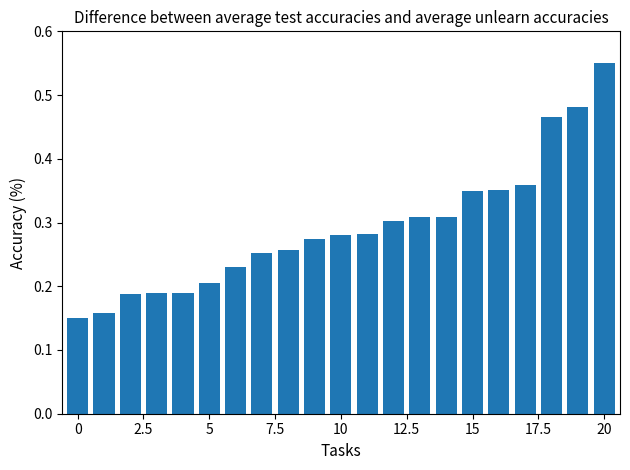

How many values are between 0 and 1?

21